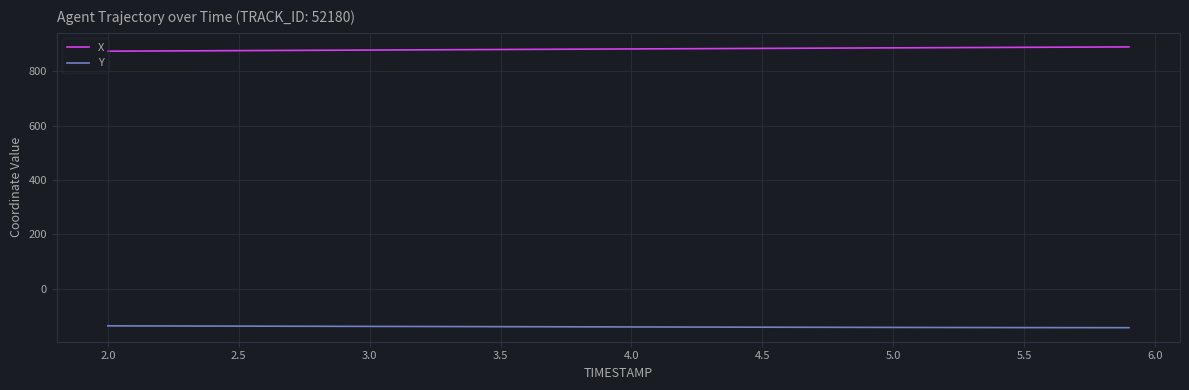

Rank the series by their average value, from lowest to highest.

Y, X